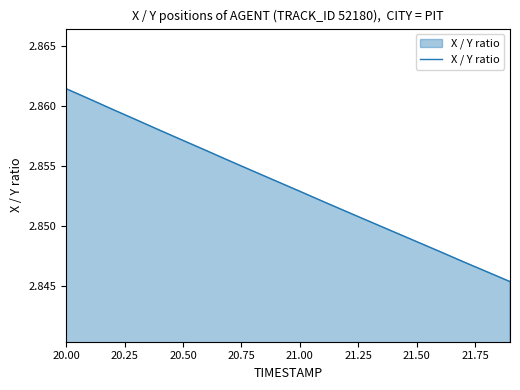

How many lines are shown in the chart?

1